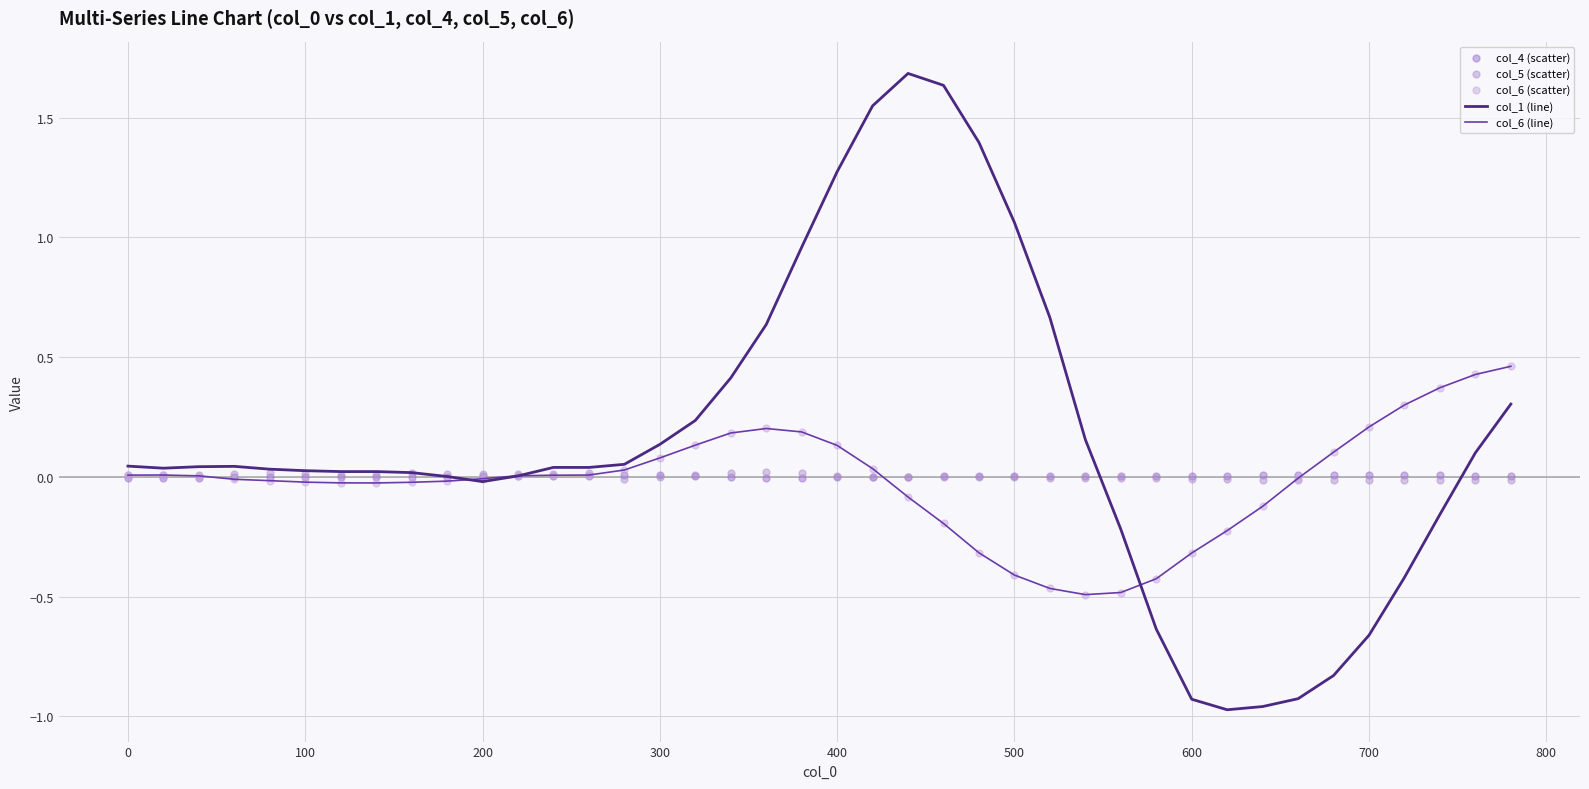

What is the maximum value for col_1 (line)?

1.7